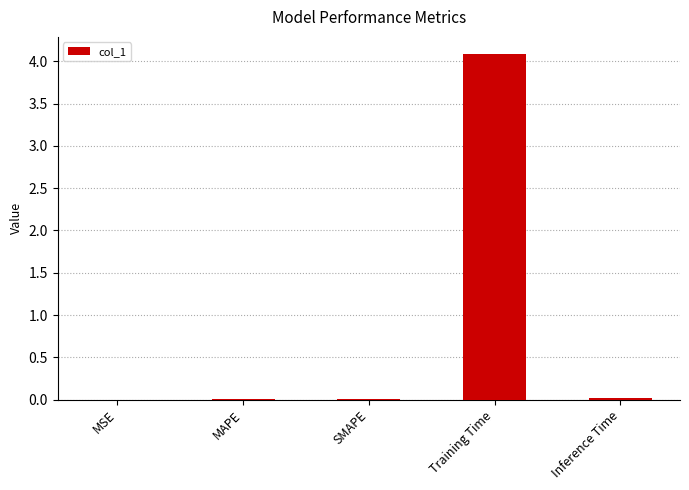

The value at Training Time is 2.6. True or false?

False